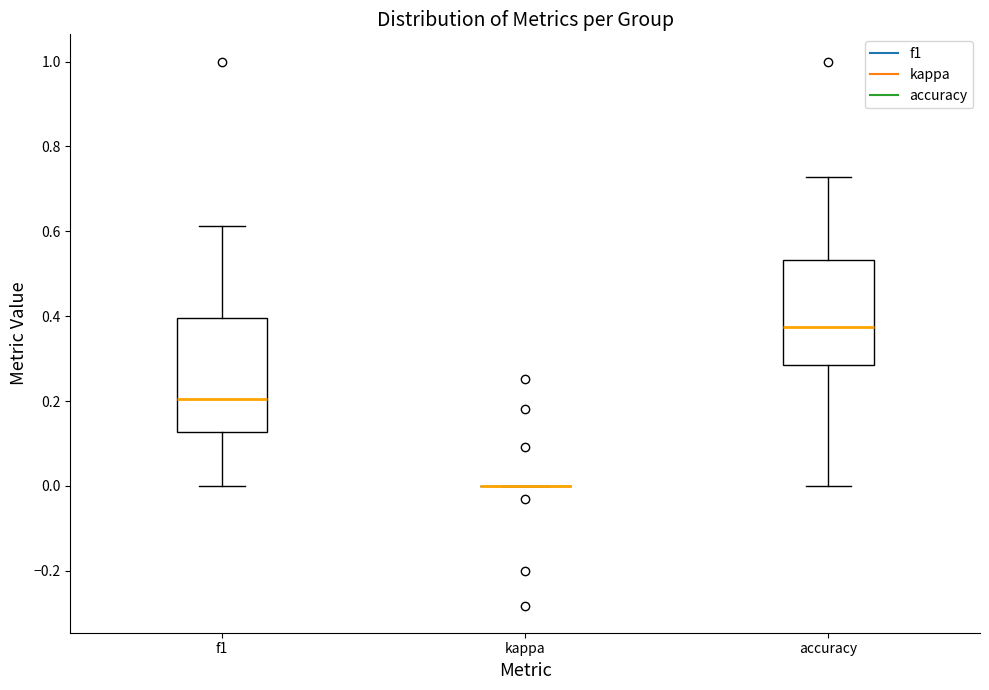

Which box is the tallest, from its lower edge to its upper edge?

f1